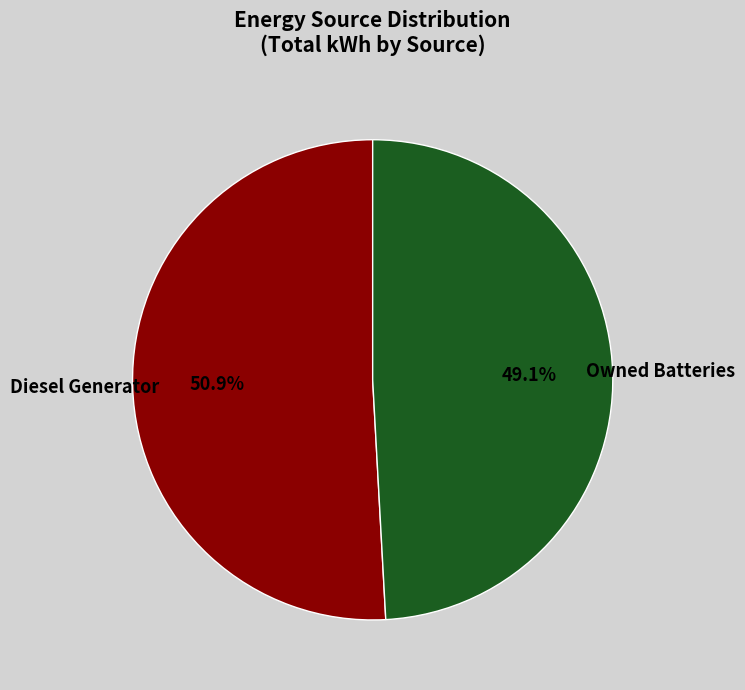

Approximately how many times larger is the value at Owned Batteries compared to Diesel Generator?

1.0